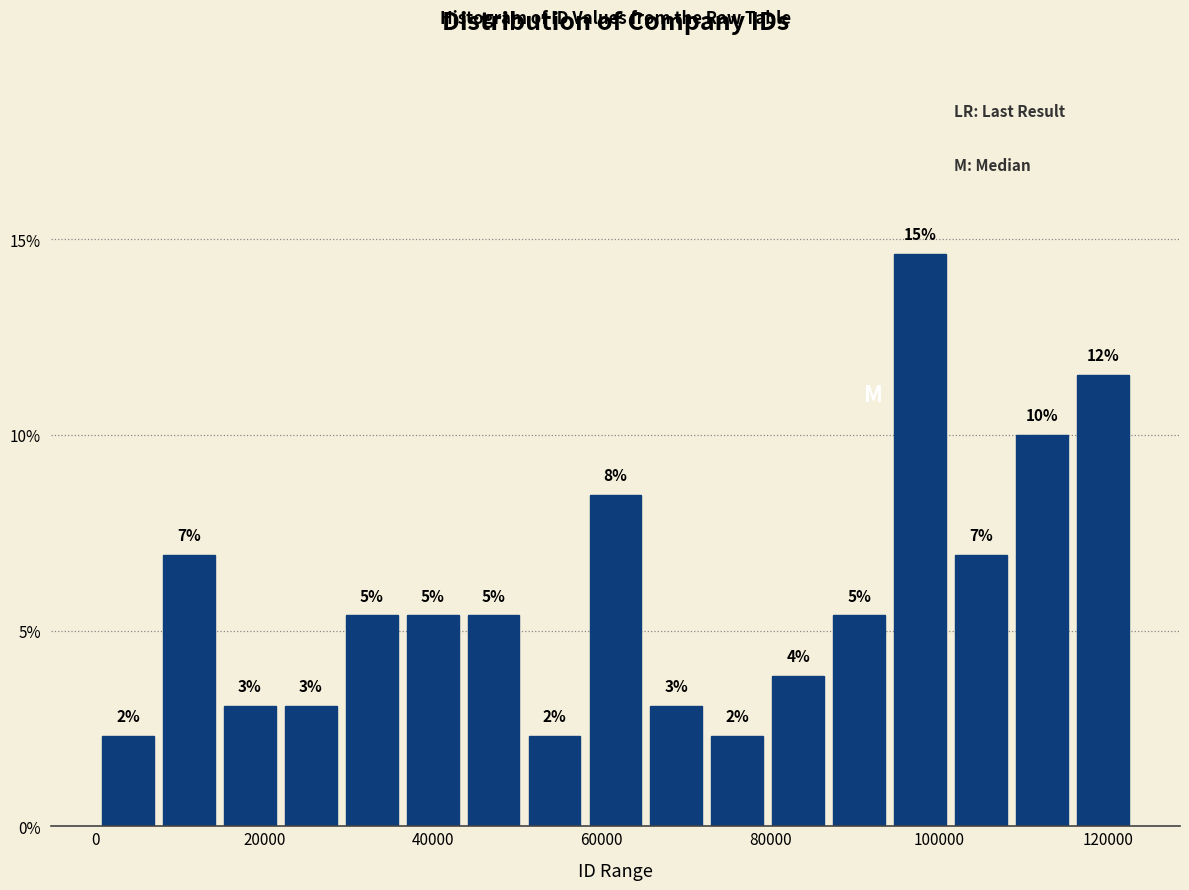

Read against the x-axis, roughly where is the centre of the tallest bar?

98000